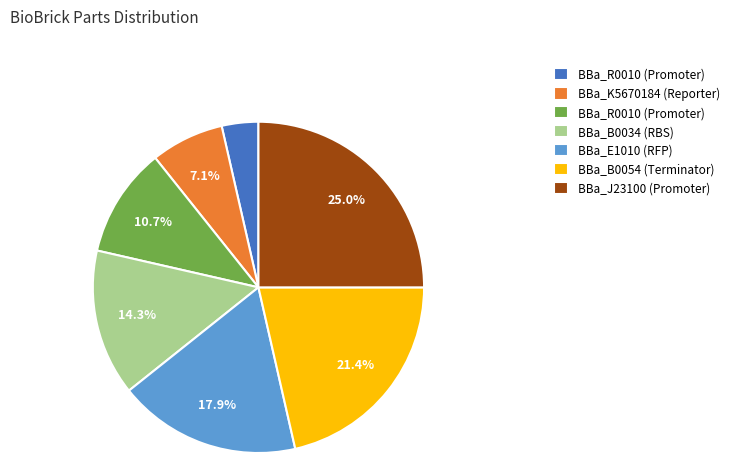

Is there any slice that represents more than half of the pie?

No